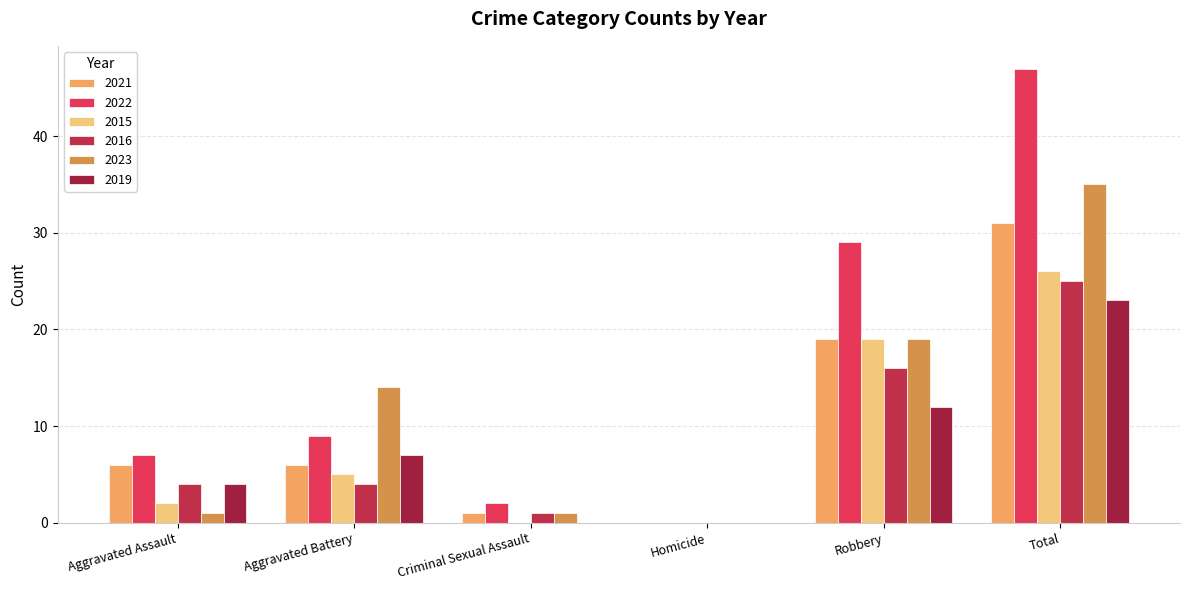

List the labels in order of 2015 value, smallest first.

Criminal Sexual Assault, Homicide, Aggravated Assault, Aggravated Battery, Robbery, Total